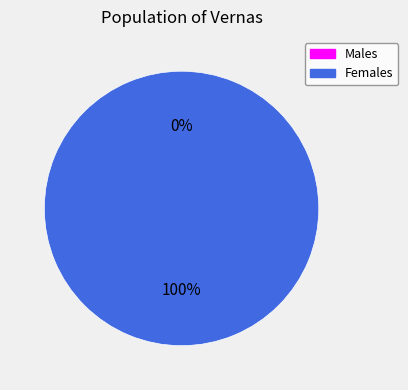

How many slices are in this pie chart?

2